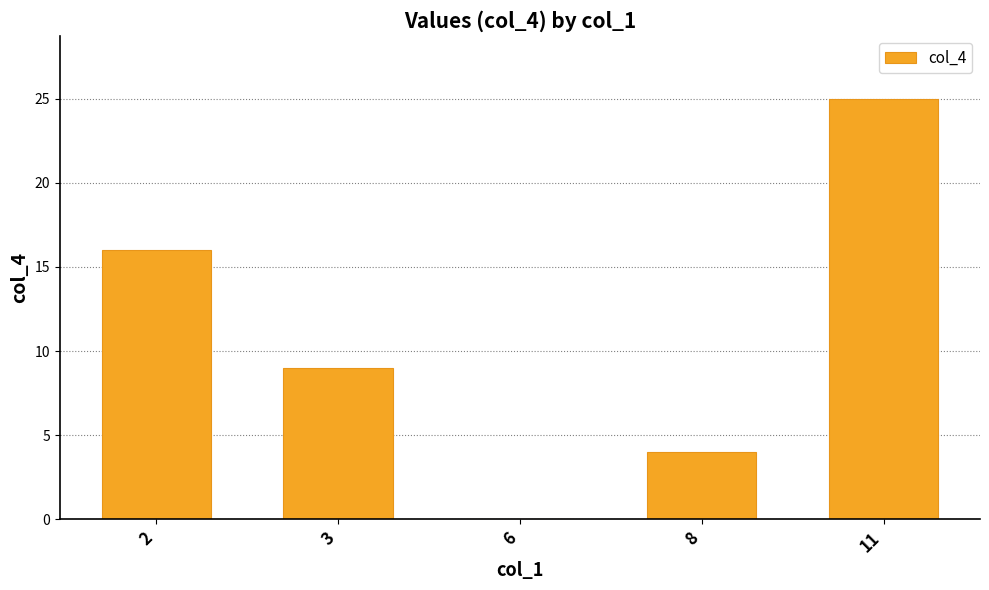

What is the greatest value displayed?

25